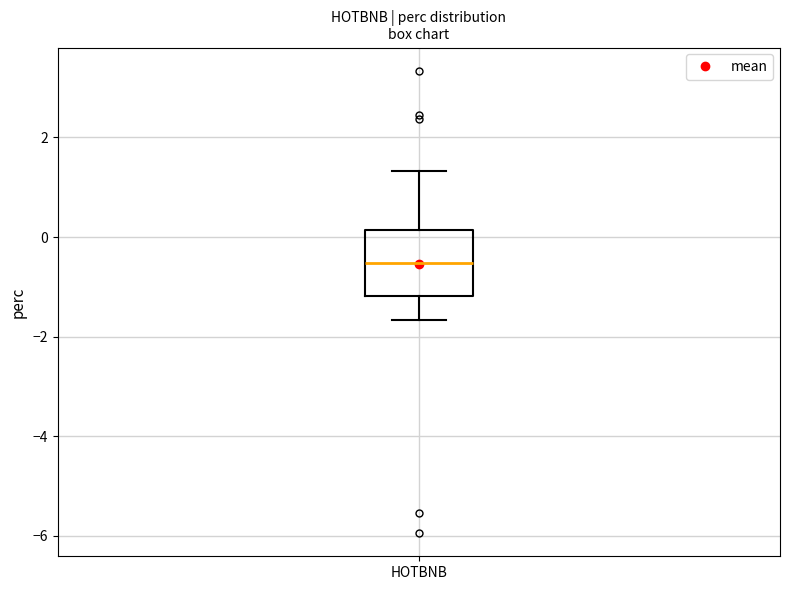

Transcribe this box plot: give where the median line is, the range the box spans, and where the two whiskers end, as read against the y-axis. The values are not printed on the chart, so give them approximately, as read against the axis.

median -0.6, box -1.2 to 0.2, whiskers -1.6 to 1.4